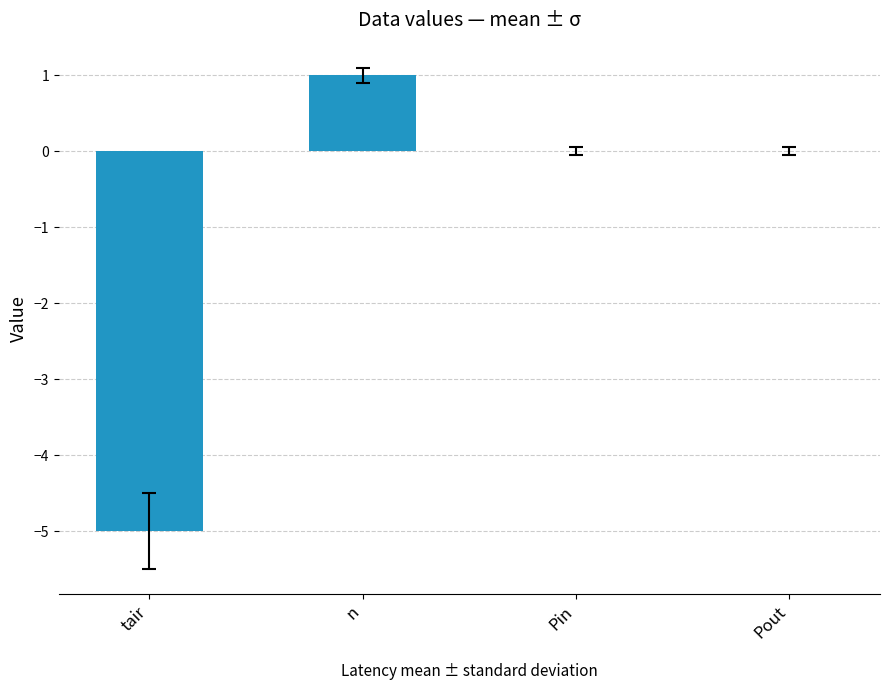

What is the change in value from tair to Pout?

+5